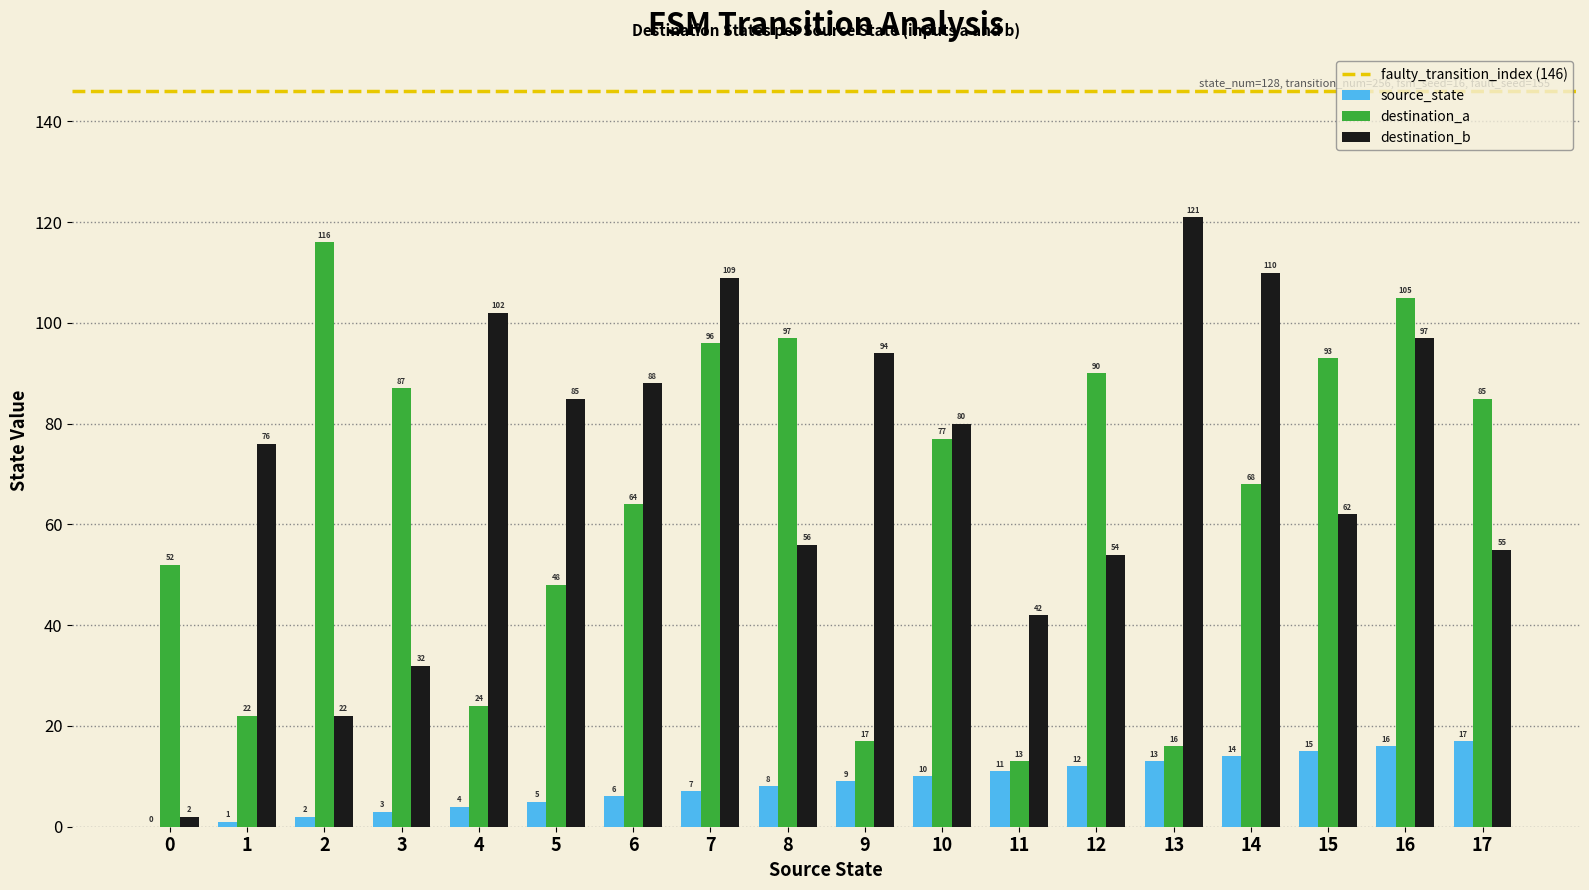

What is the average value of the destination_a series?

65